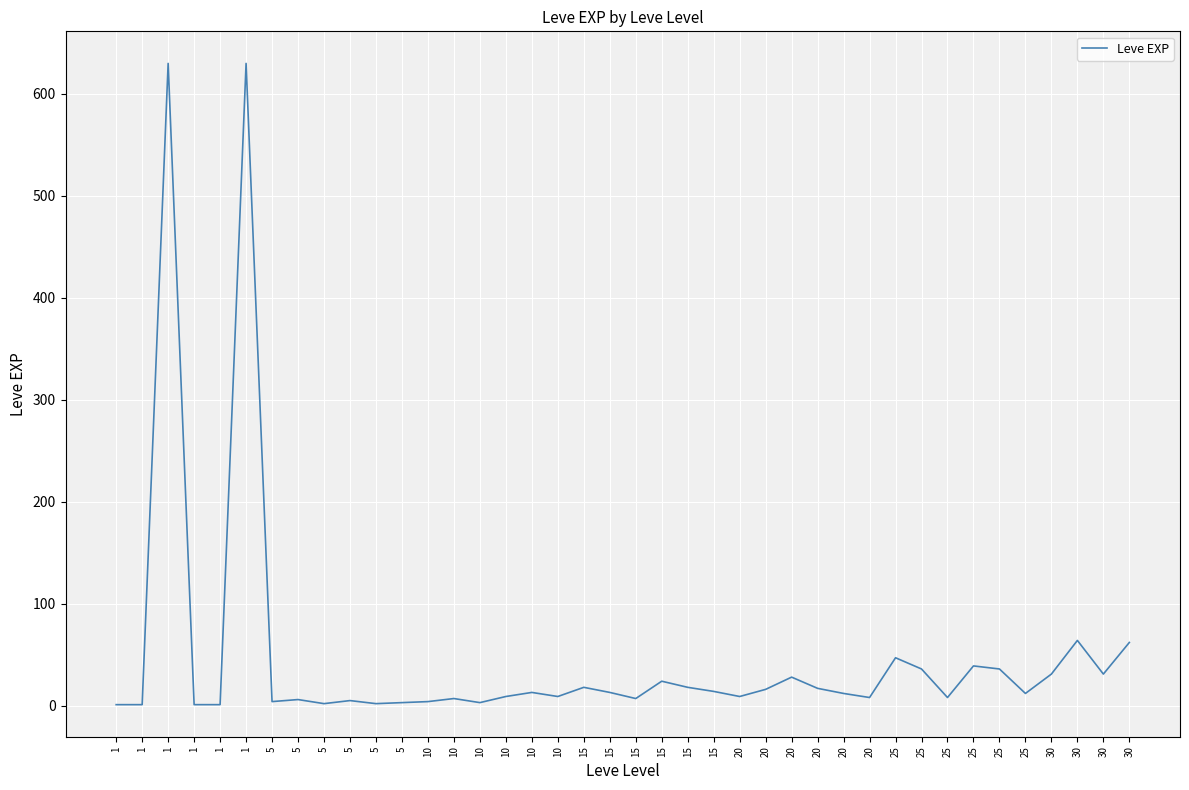

How many lines are shown in the chart?

1